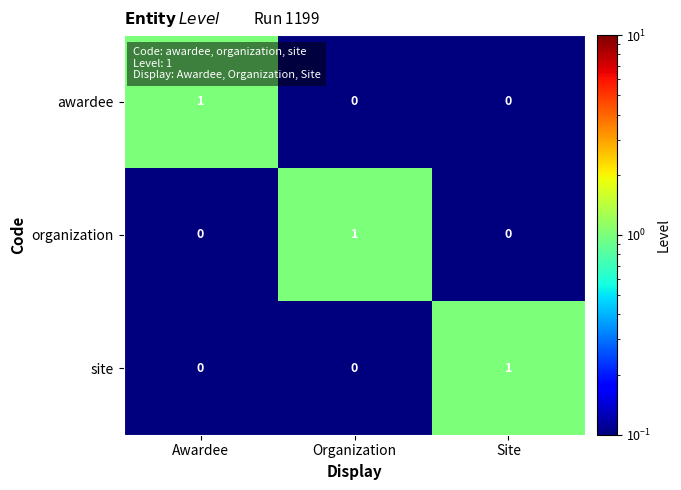

Is the value of awardee at Awardee greater than the value of organization at Site?

Yes